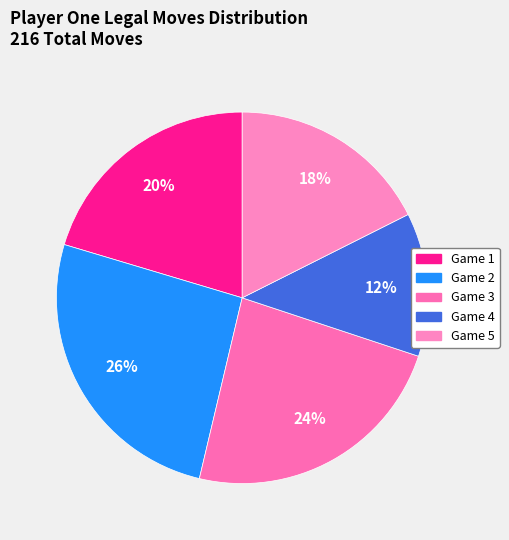

How many slices are in this pie chart?

5